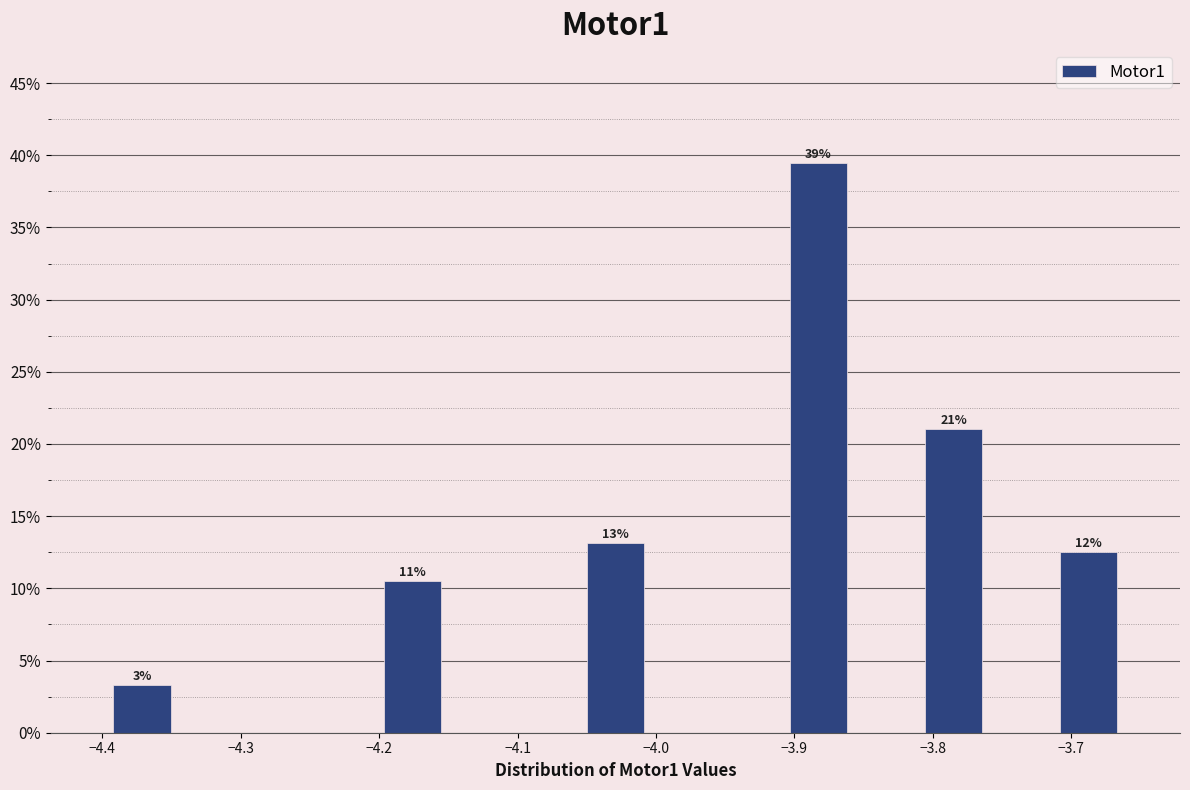

Which range on the x-axis has the tallest bar?

-3.91 to -3.86